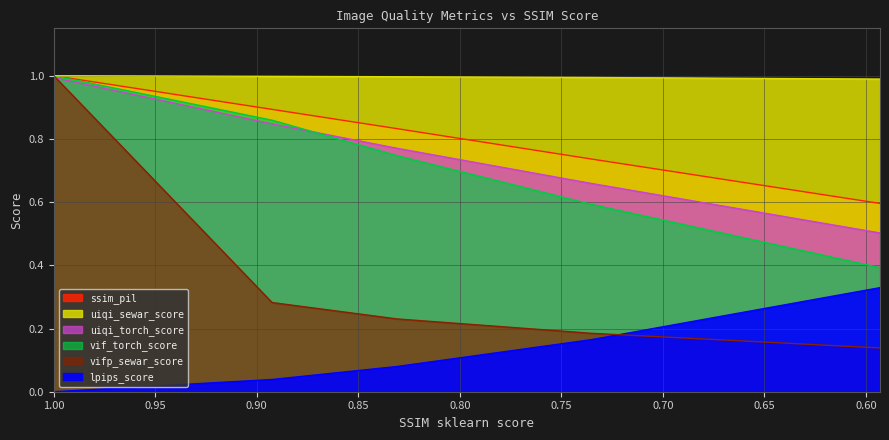

Reading left to right, what are all the values shown in this chart?

ssim_pil: 1.0=1.0	0.8924801041695755=0.9	0.83087590524456=0.8	0.7352477683430342=0.7	0.593053700988007=0.6
lpips_score: 1.0=0.0	0.8924801041695755=0.0	0.83087590524456=0.1	0.7352477683430342=0.2	0.593053700988007=0.3
uiqi_torch_score: 1.0=1.0	0.8924801041695755=0.8	0.83087590524456=0.8	0.7352477683430342=0.7	0.593053700988007=0.5
vif_torch_score: 1.0=1.0	0.8924801041695755=0.9	0.83087590524456=0.7	0.7352477683430342=0.6	0.593053700988007=0.4
uiqi_sewar_score: 1.0=1.0	0.8924801041695755=1.0	0.83087590524456=1.0	0.7352477683430342=1.0	0.593053700988007=1.0
vifp_sewar_score: 1.0=1.0	0.8924801041695755=0.3	0.83087590524456=0.2	0.7352477683430342=0.2	0.593053700988007=0.1